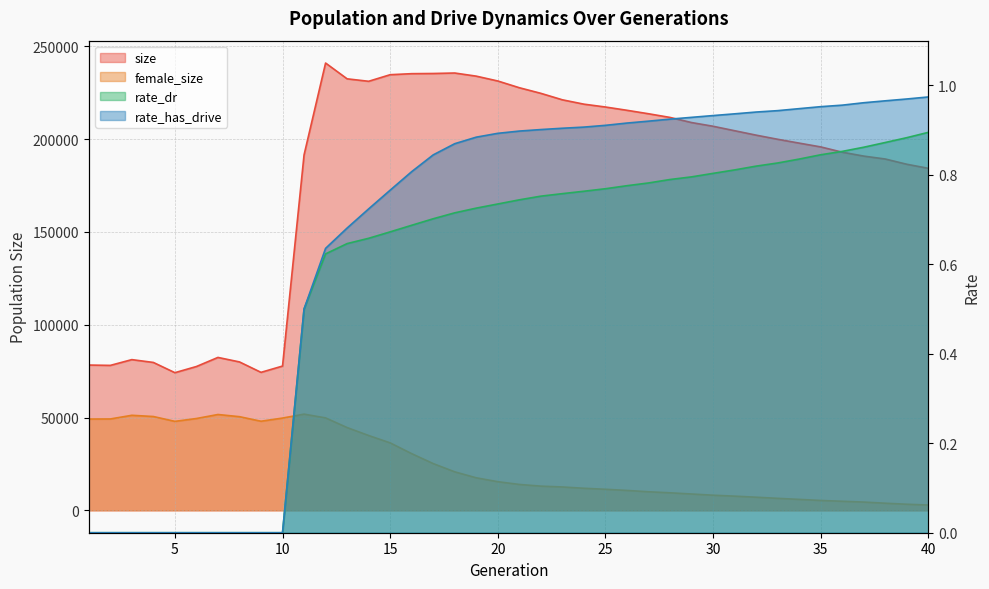

Which series has the widest spread of values?

size